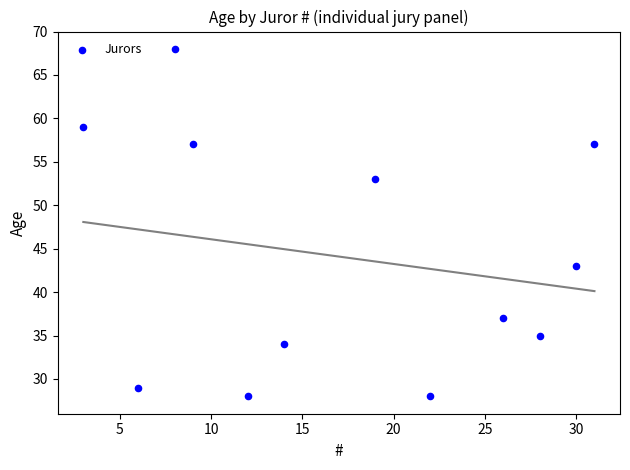

What is the range of X values (max minus min)?

28